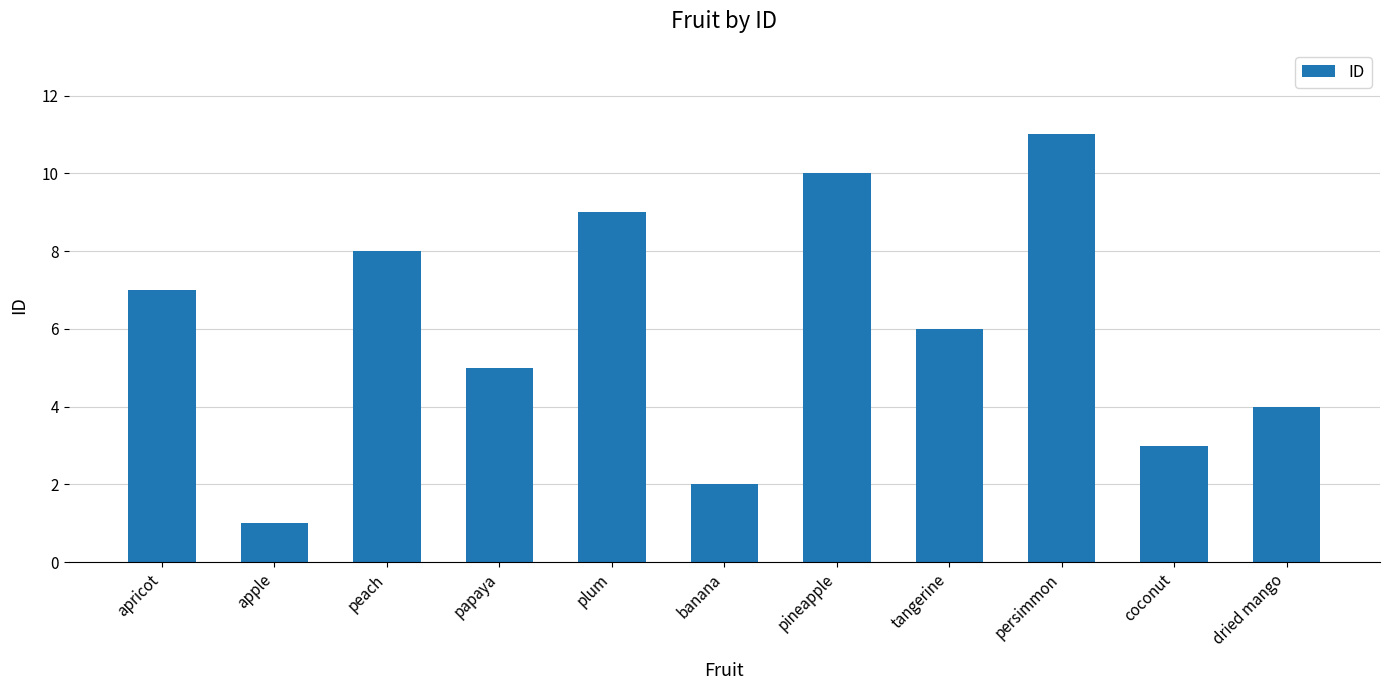

What is the change in value from apricot to coconut?

-4